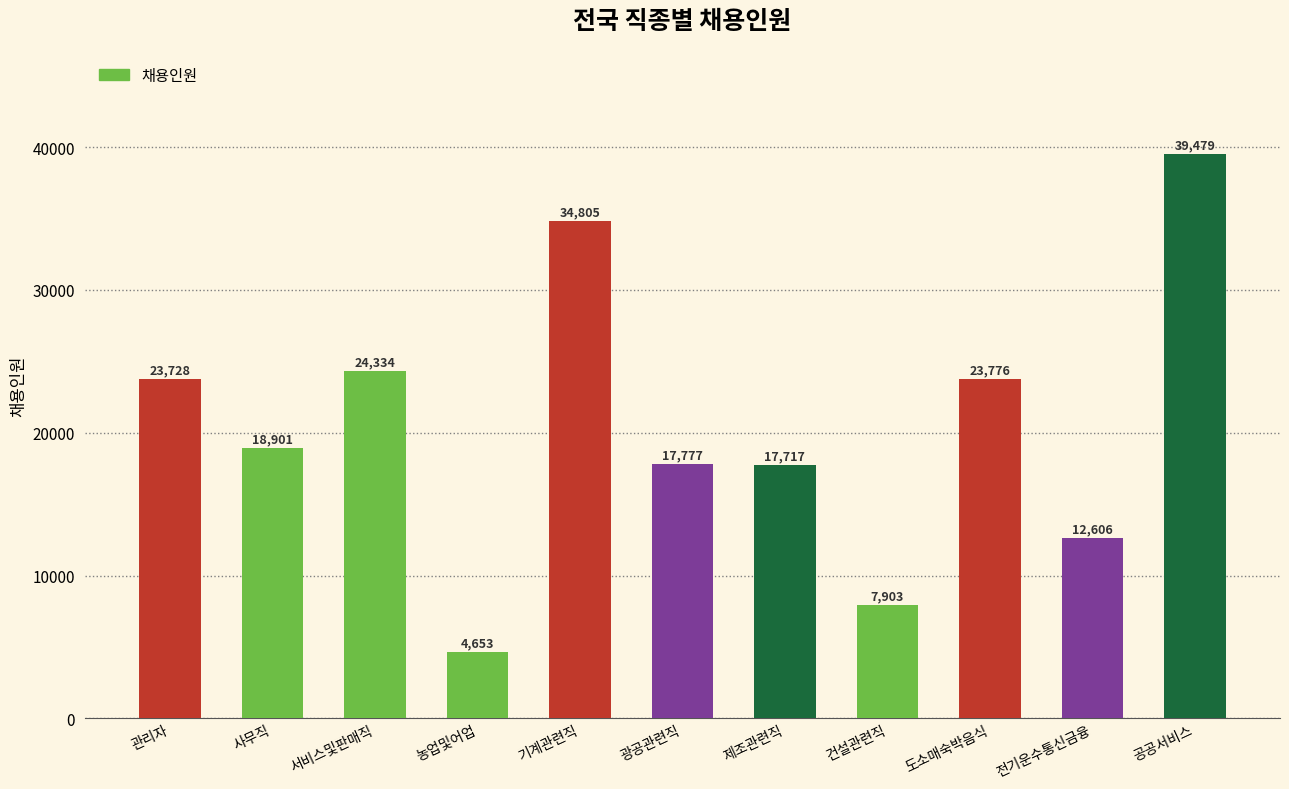

Does the chart contain stacked bars?

No